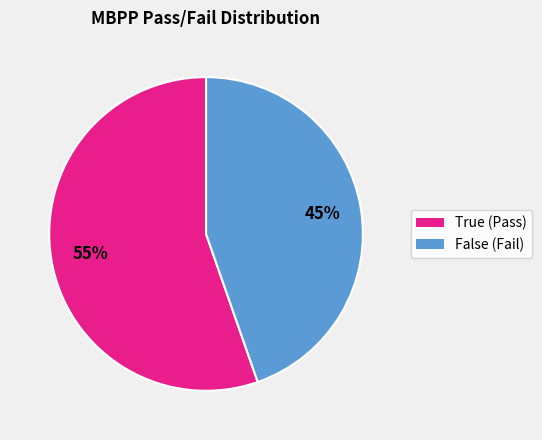

Rank the categories by value from highest to lowest.

True, False